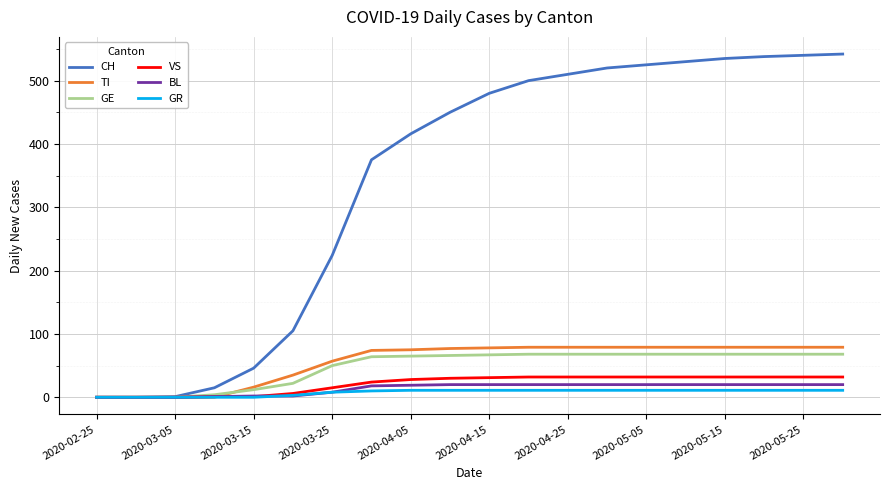

Which series has the largest total across all categories?

CH